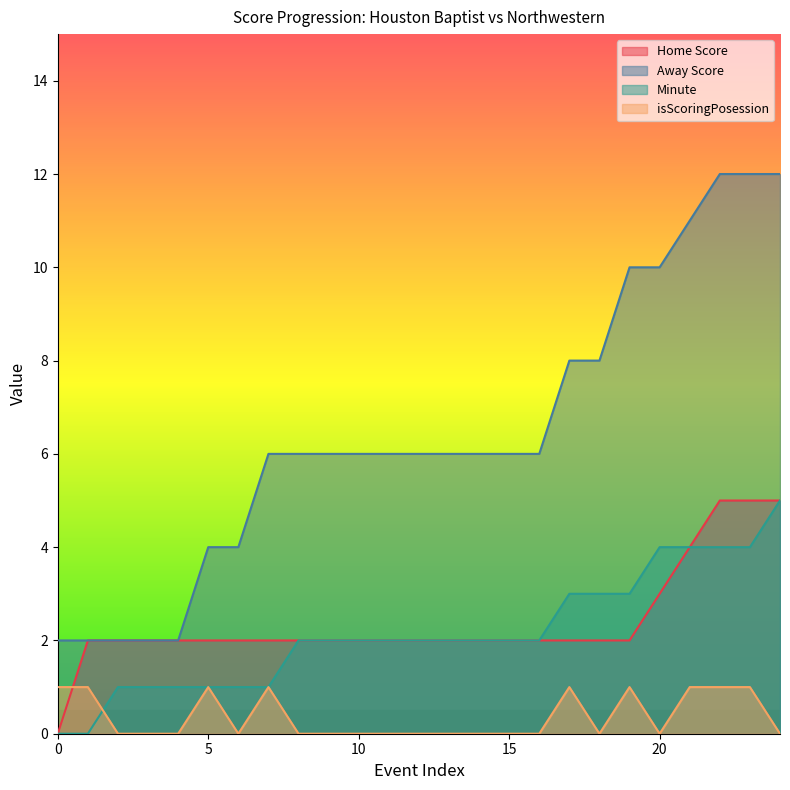

The value of Away Score at 12 is 10. True or false?

False